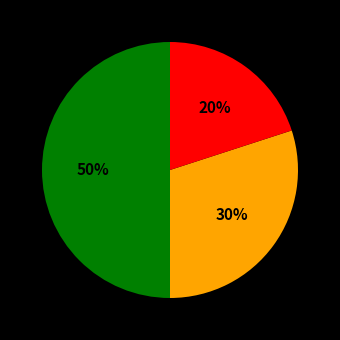

To the nearest percent, what is the average slice percentage?

33%